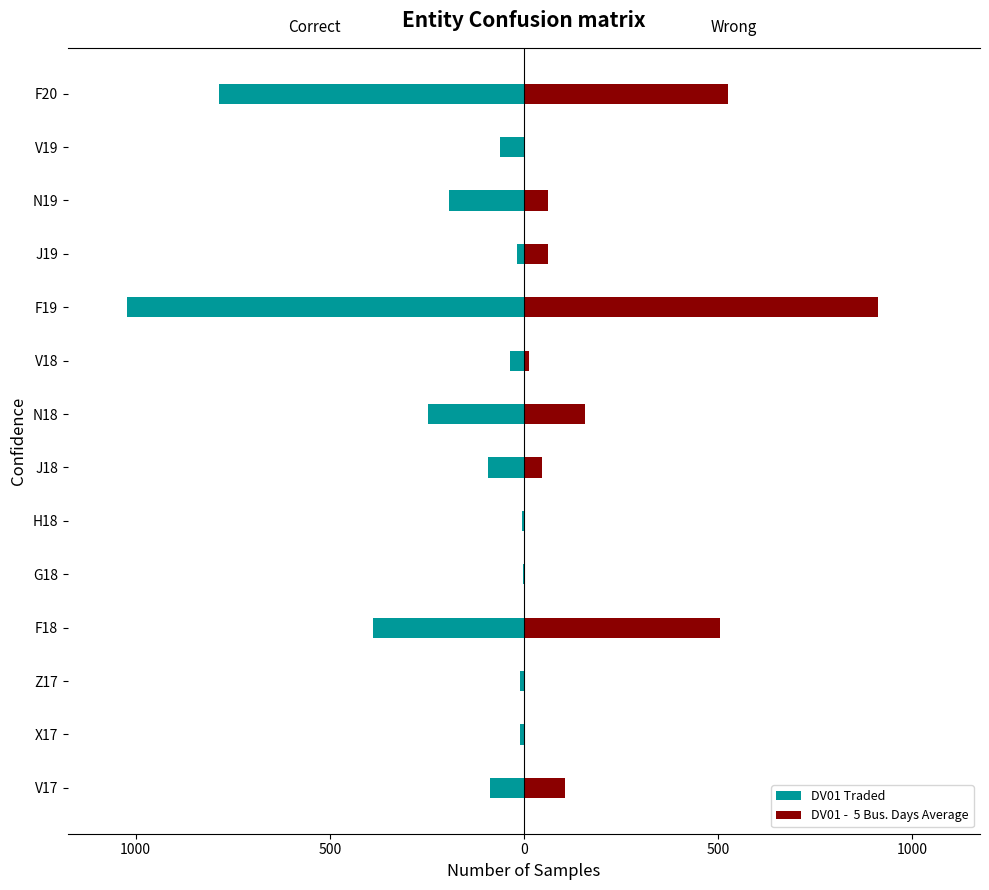

The DV01 -  5 Bus. Days Average series shows 340.7 at 0. True or false?

False